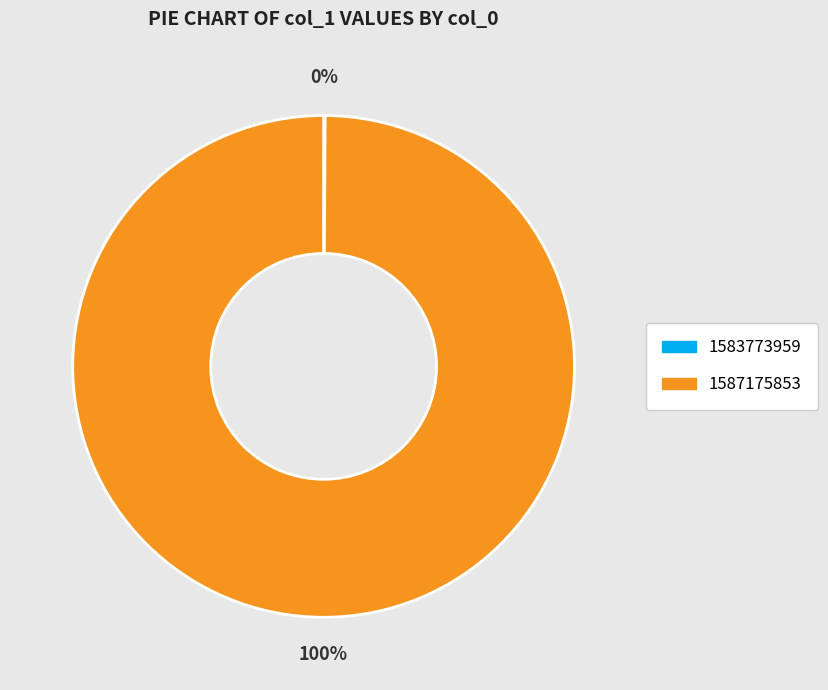

To the nearest percent, what is the difference between the largest and smallest slice percentages?

100%